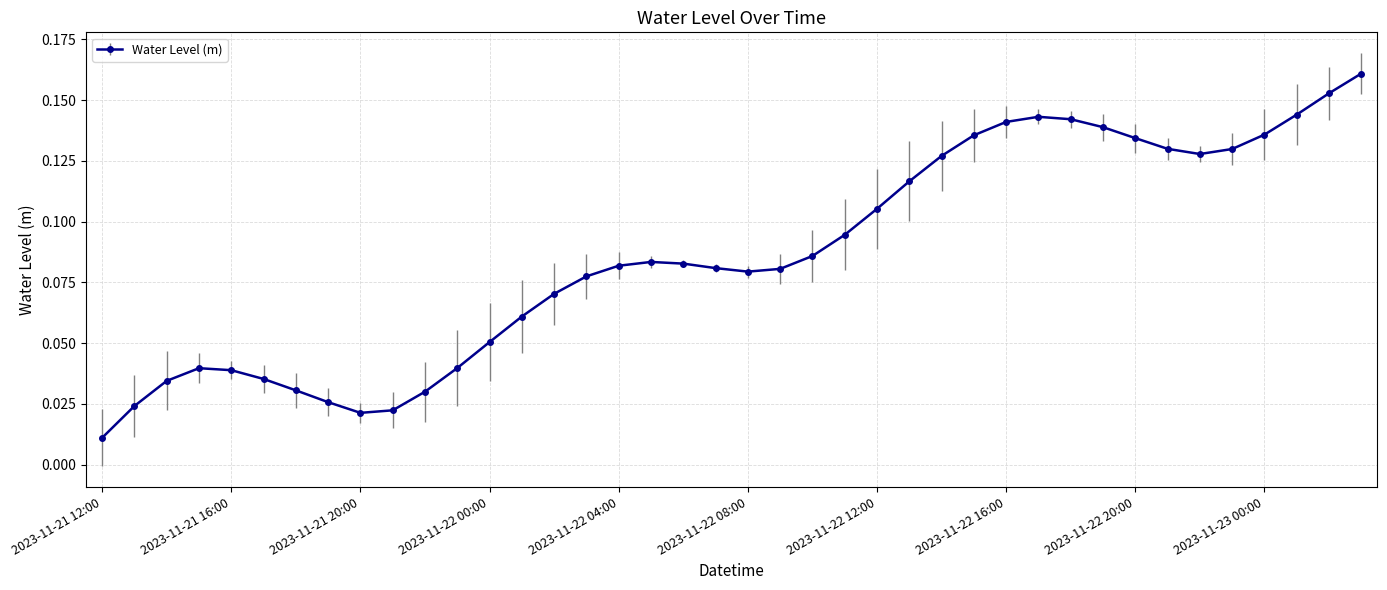

What is the sum of all values?

3.4